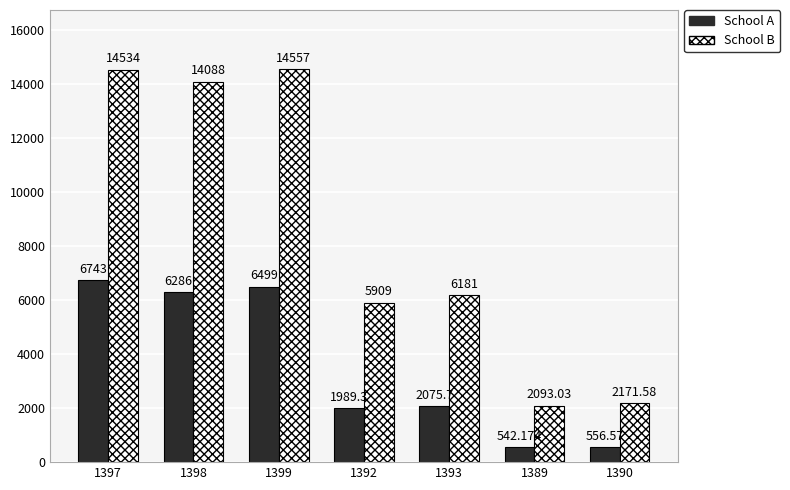

How many groups of bars are there?

7